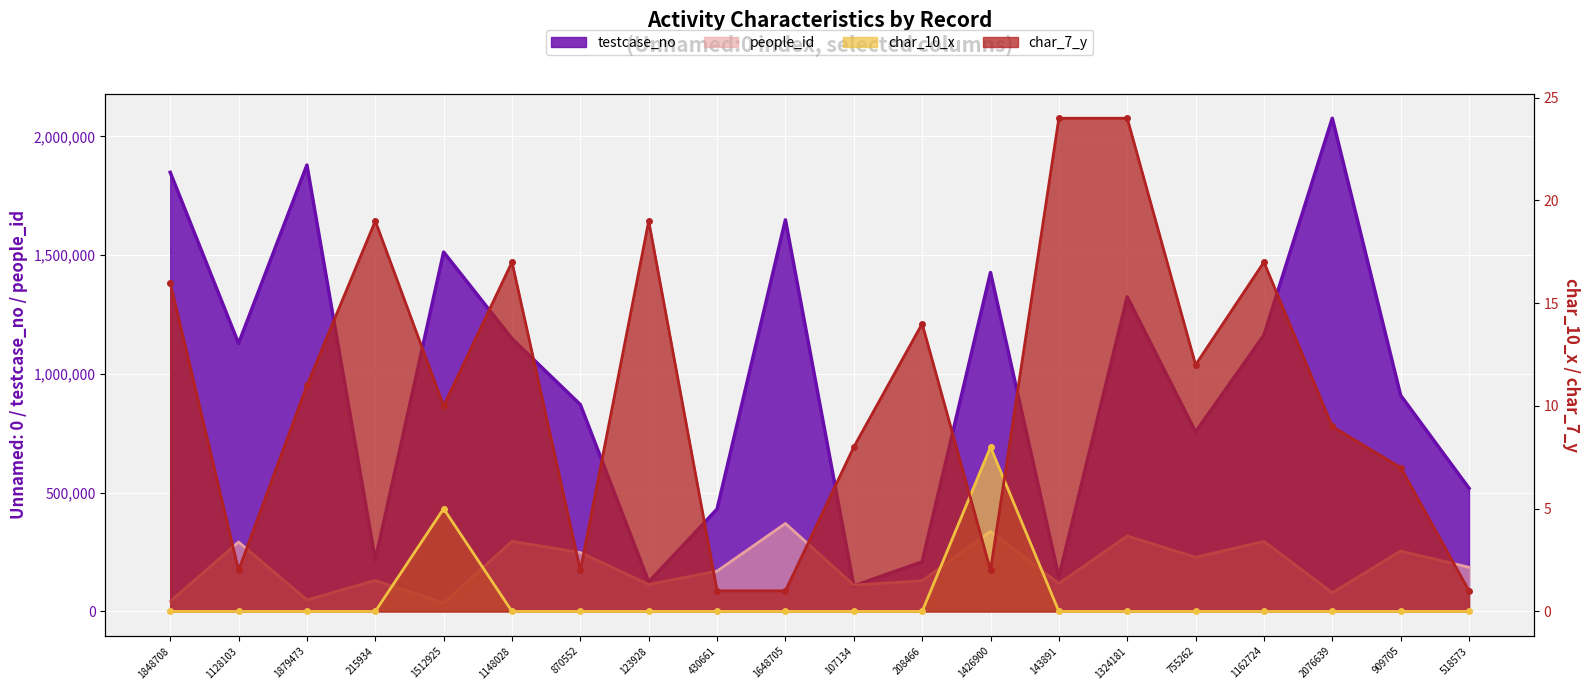

Rank the categories by char_10_x value from highest to lowest.

1426900, 1512925, 1848708, 1128103, 1879473, 215934, 1148028, 870552, 123928, 430661, 1648705, 107134, 208466, 143891, 1324181, 755262, 1162724, 2076639, 909705, 518573